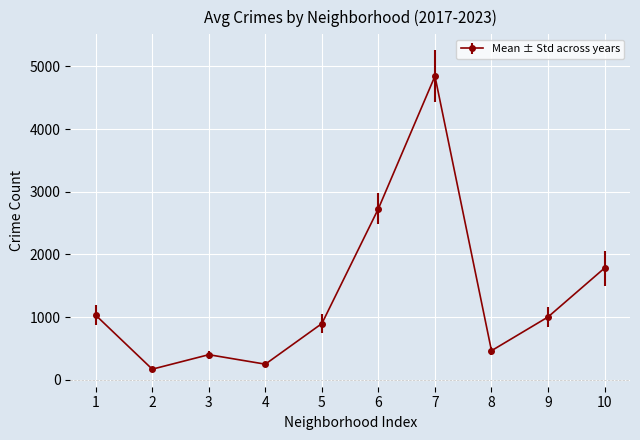

Which label corresponds to the largest value in the chart?

7